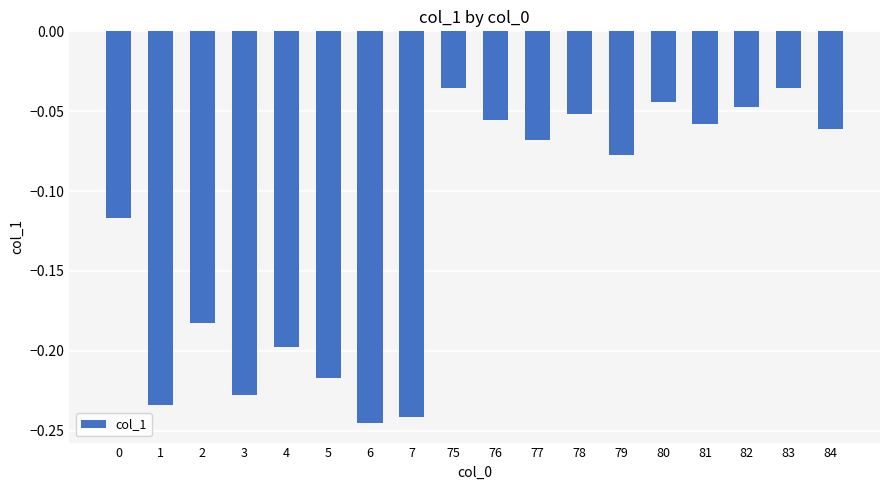

Does the chart contain any negative values?

Yes